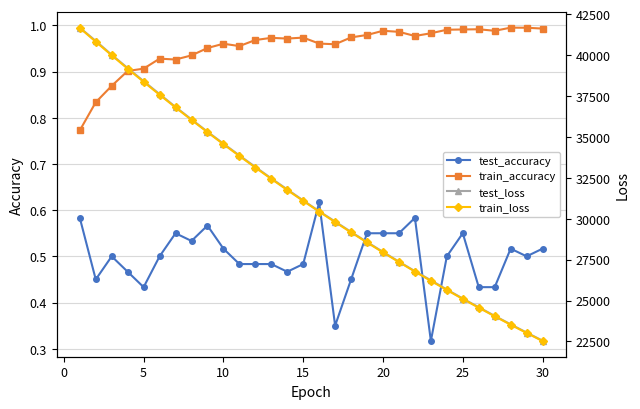

Does the chart have visible grid lines?

Yes